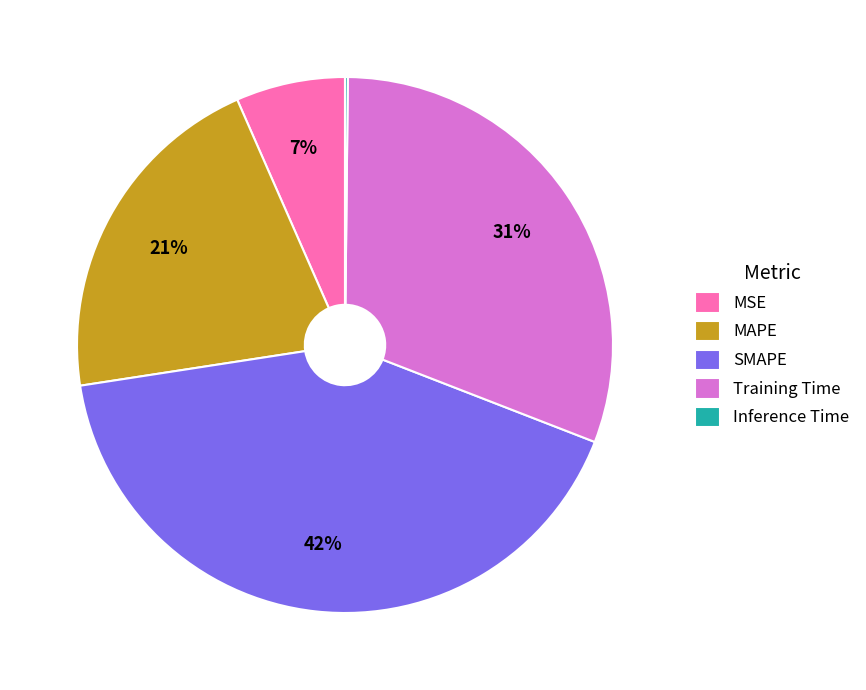

To the nearest percent, what is the average slice percentage?

20%